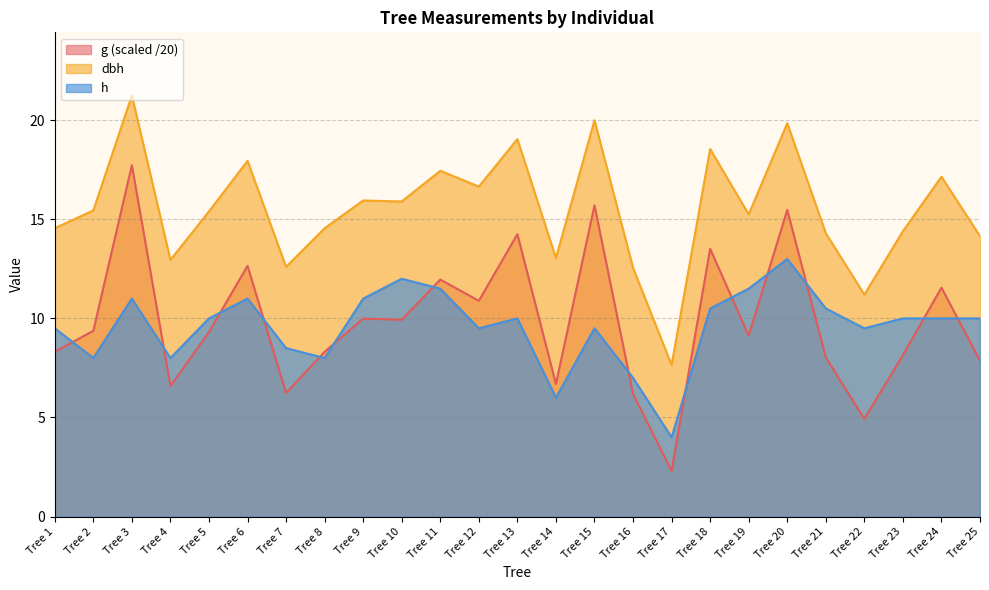

True or false: h has a value of 3.5 at Tree 21.

False